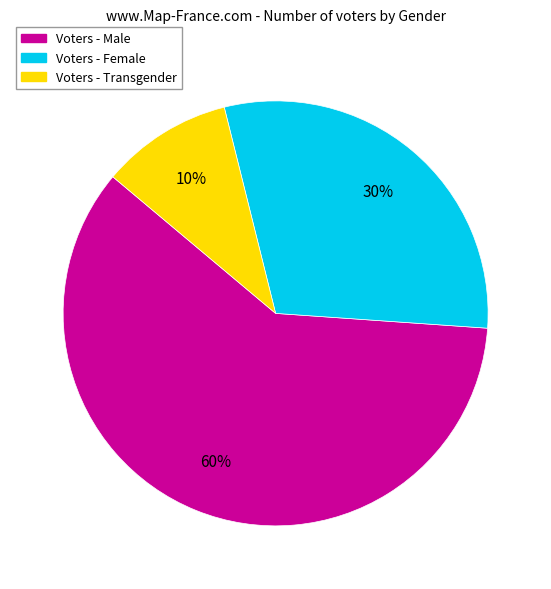

Is it true that Voters - Transgender is 10% of the pie?

True